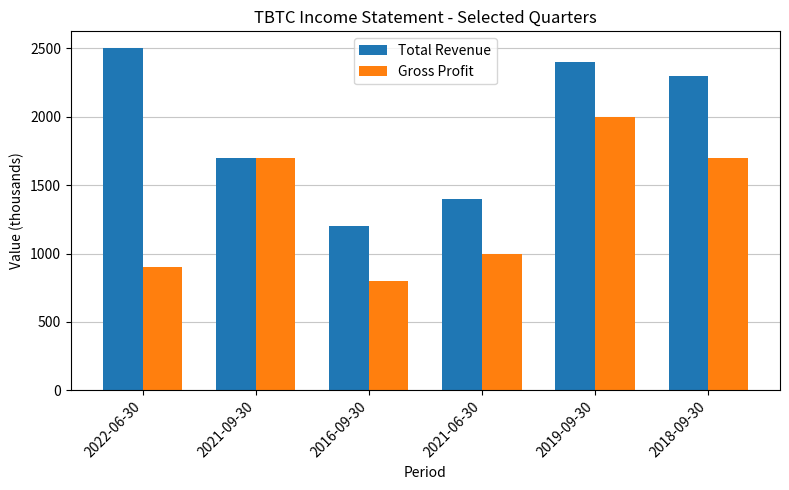

Which series has the widest spread of values?

Total Revenue